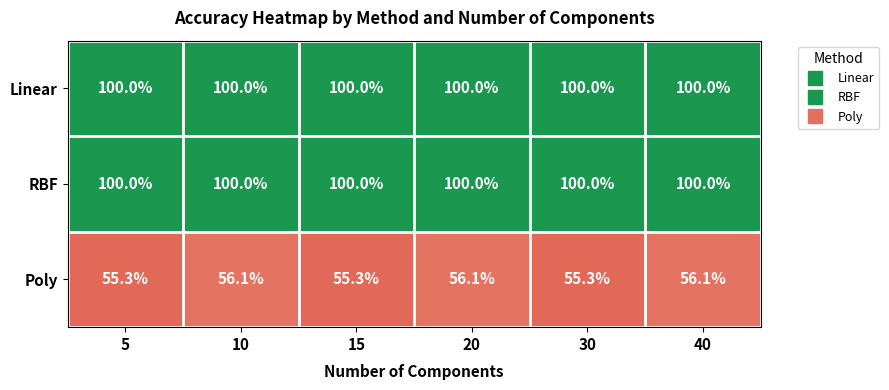

Which series has the widest spread of values?

Poly